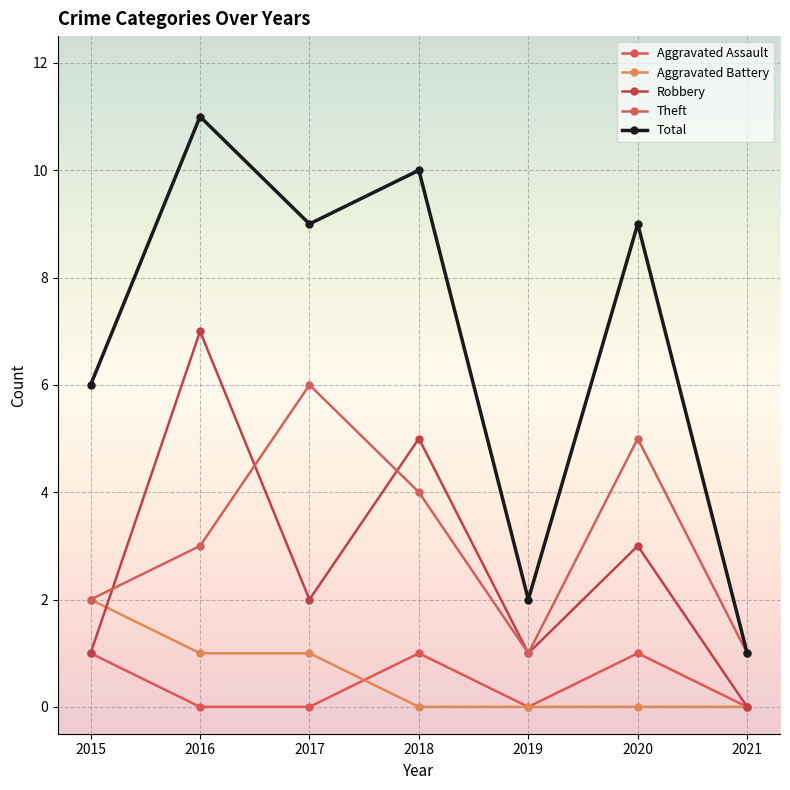

What is the sum of all Aggravated Battery values?

4